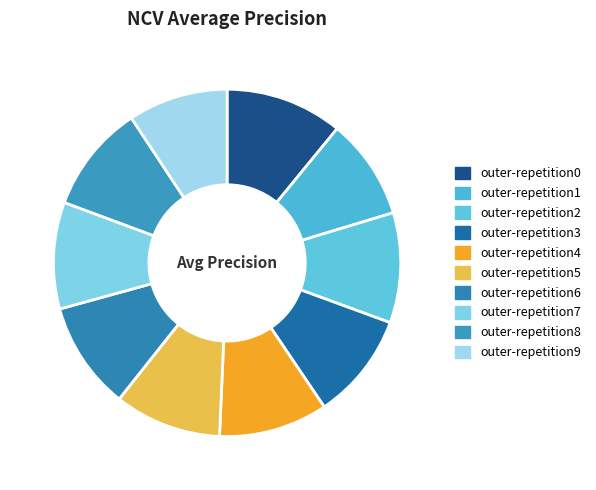

Rank the categories by value from lowest to highest.

outer-repetition9, outer-repetition1, outer-repetition7, outer-repetition3, outer-repetition5, outer-repetition8, outer-repetition6, outer-repetition4, outer-repetition2, outer-repetition0